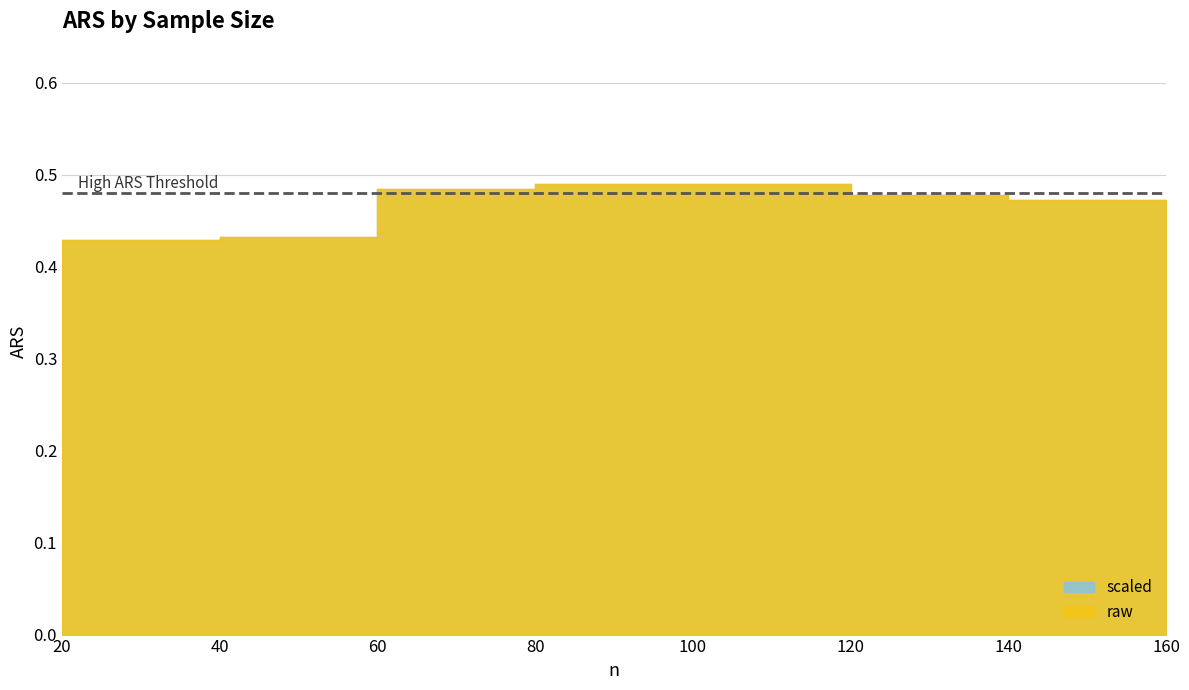

Reading left to right, transcribe all the data shown in this chart.

scaled: 20=0.4	40=0.4	60=0.5	80=0.5	100=0.5	120=0.5	140=0.5	160=0.5
raw: 20=0.4	40=0.4	60=0.5	80=0.5	100=0.5	120=0.5	140=0.5	160=0.5